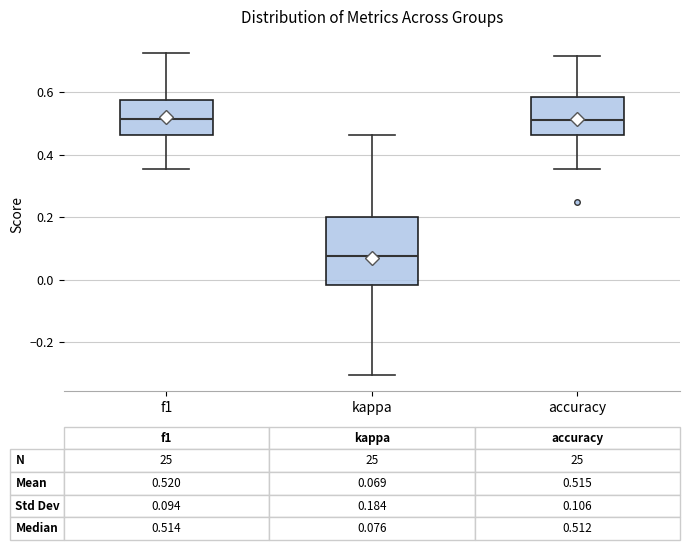

Comparing the boxes themselves (not the whiskers), which one is the tallest?

kappa